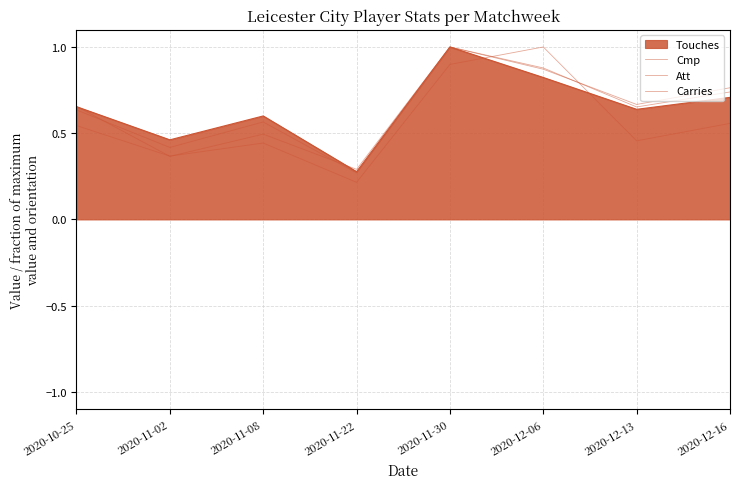

What is the maximum value for Carries?

1.0